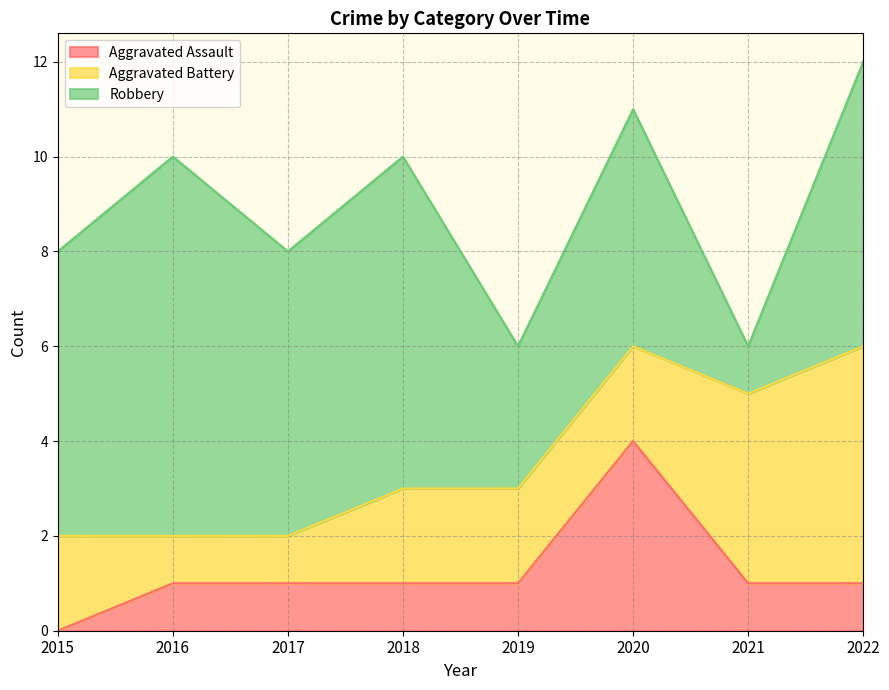

Is the value of Aggravated Assault at 2019 greater than the value of Robbery at 2020?

No